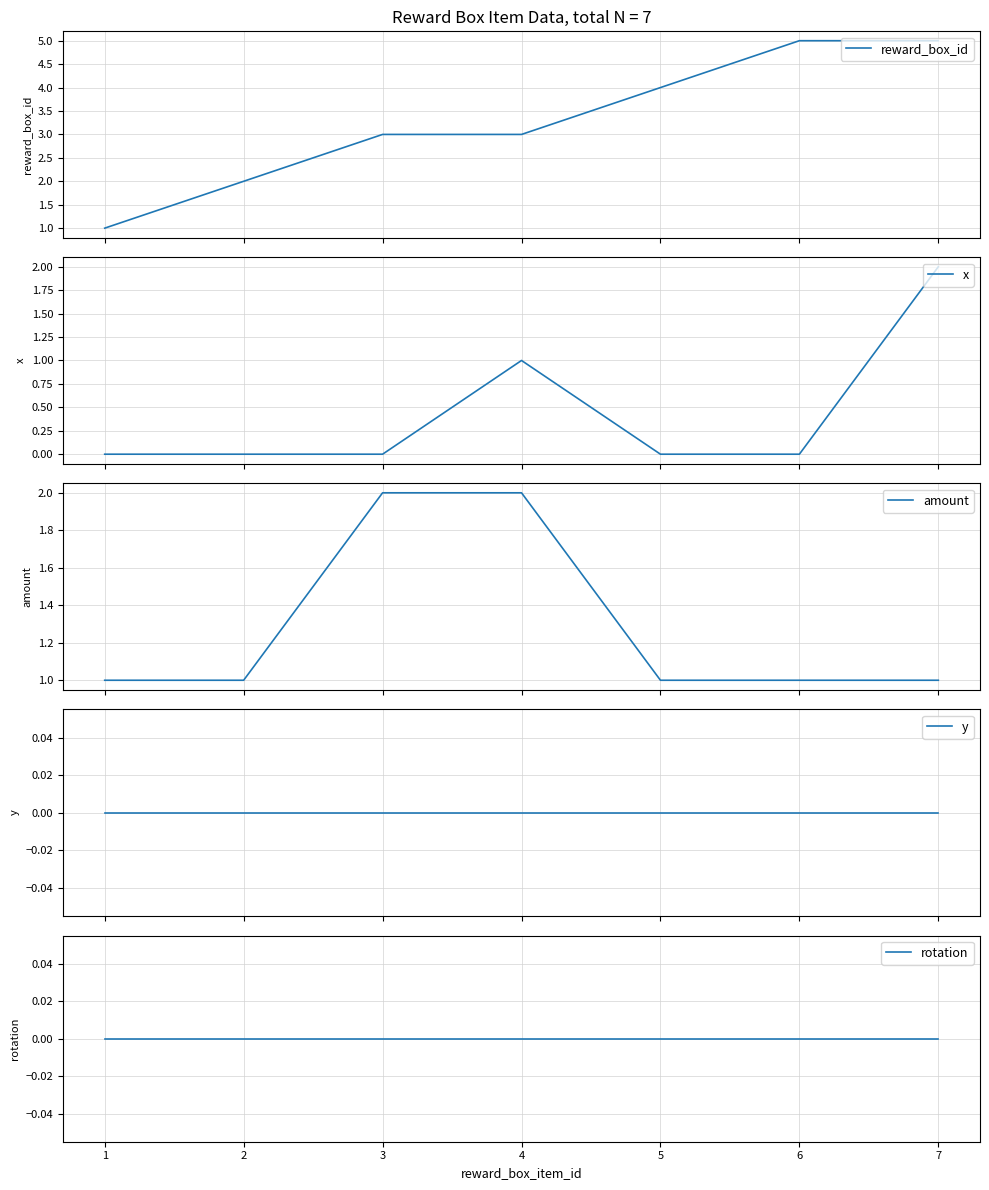

True or false: rotation has more than 2 points higher than both neighbors.

False